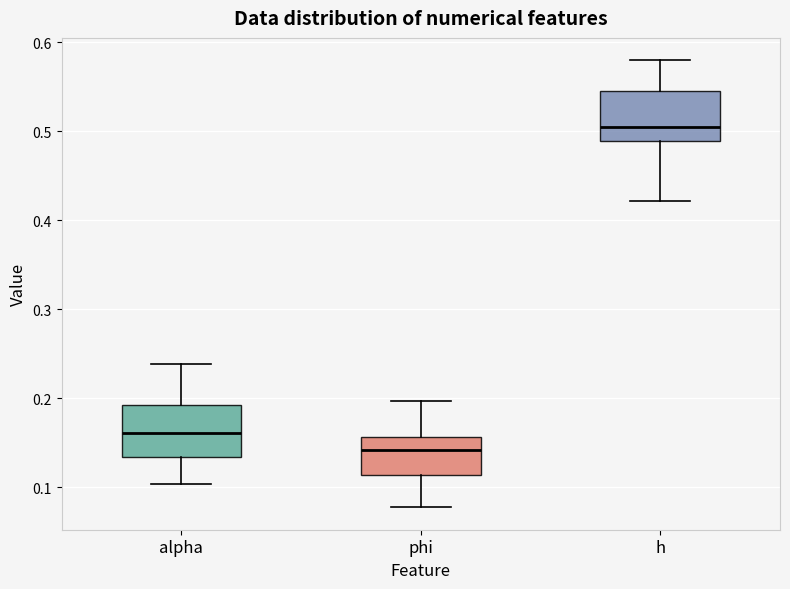

Which box's median line is the lowest?

phi